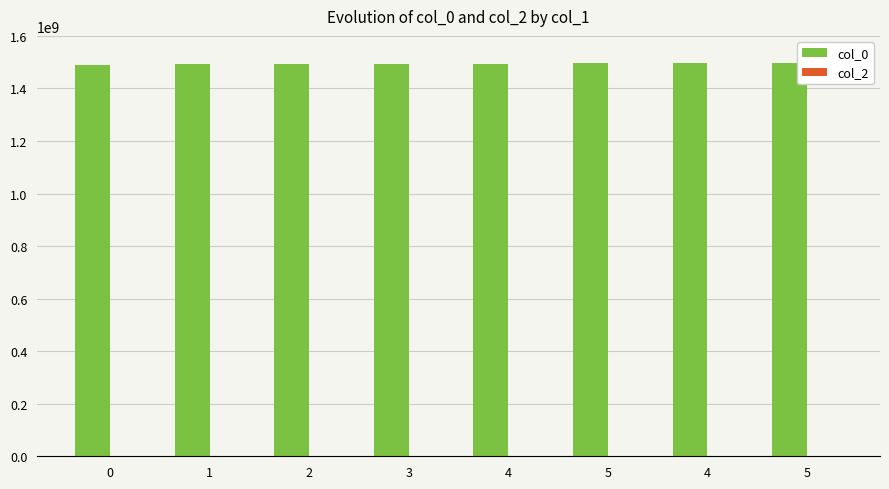

What is the label of the 7th bar from the left?

4